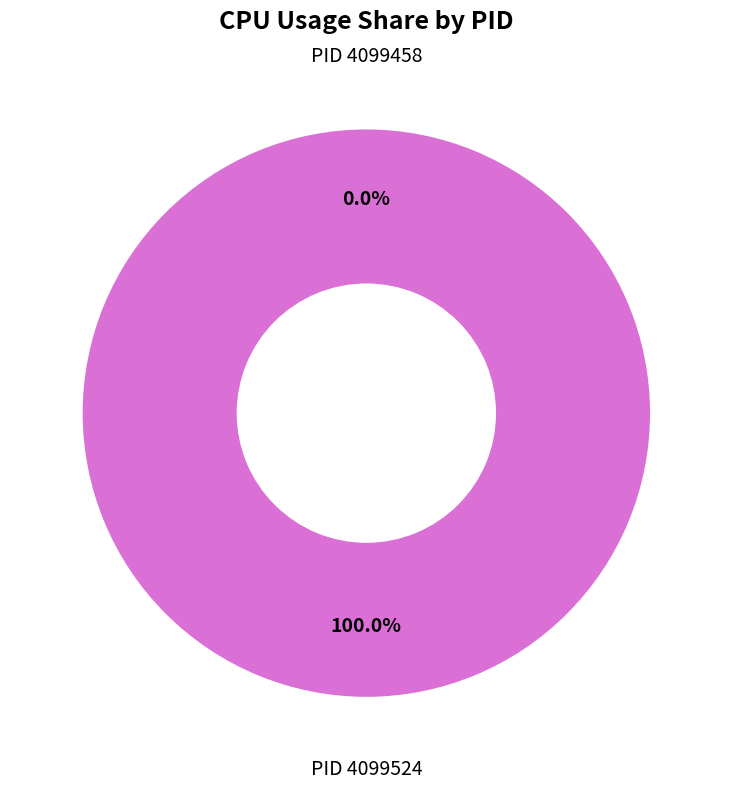

Rank the categories by value from lowest to highest.

4099458, 4099524